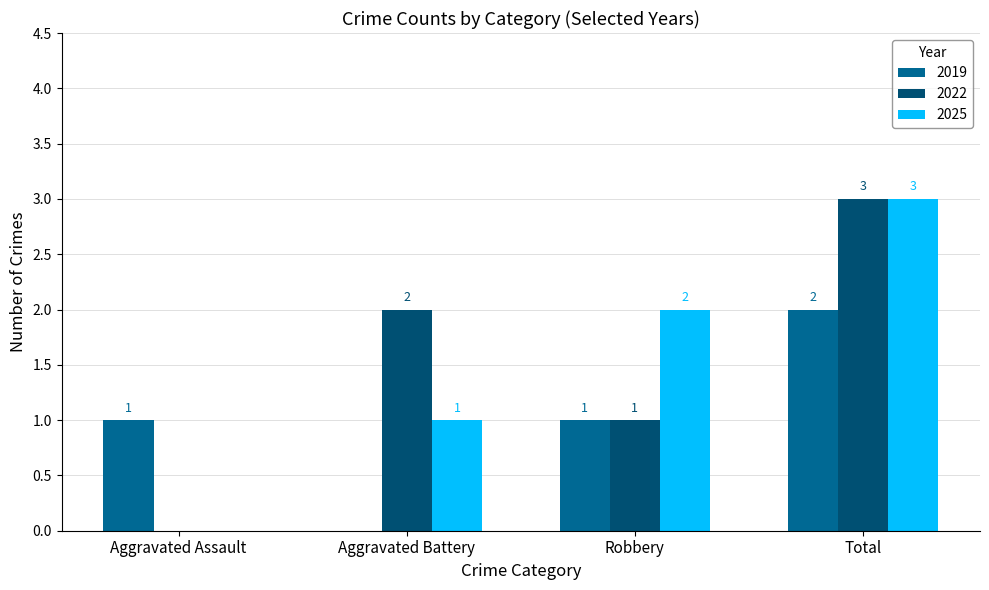

Reading left to right, what are all the values shown in this chart?

2019: Aggravated Assault=1	Aggravated Battery=0	Robbery=1	Total=2
2022: Aggravated Assault=0	Aggravated Battery=2	Robbery=1	Total=3
2025: Aggravated Assault=0	Aggravated Battery=1	Robbery=2	Total=3